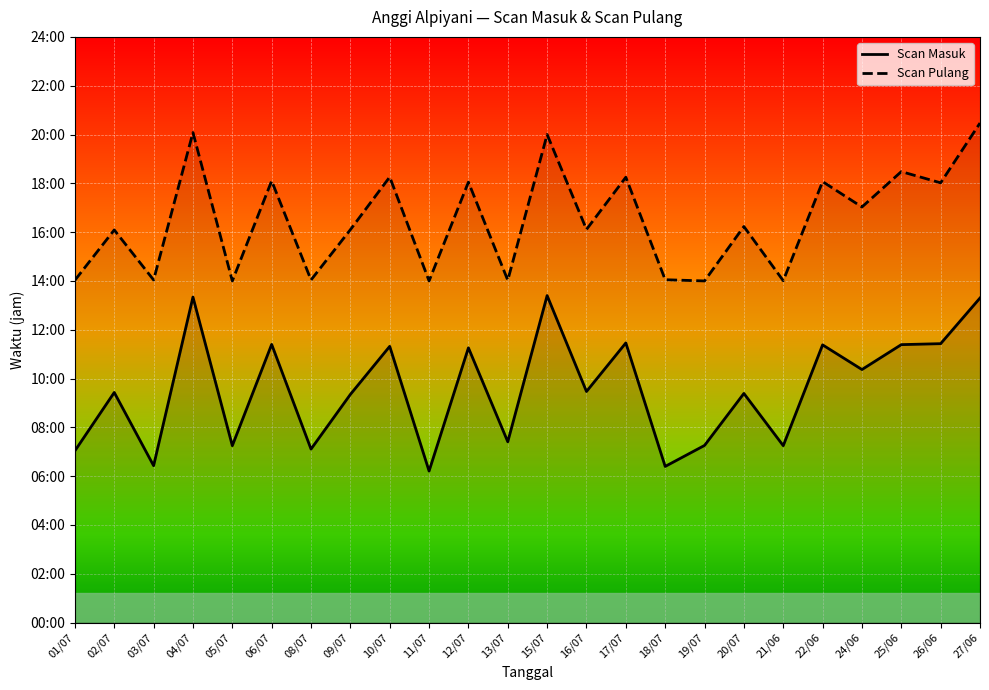

In Scan Pulang, how many points are lower than both neighbors (excluding endpoints)?

10